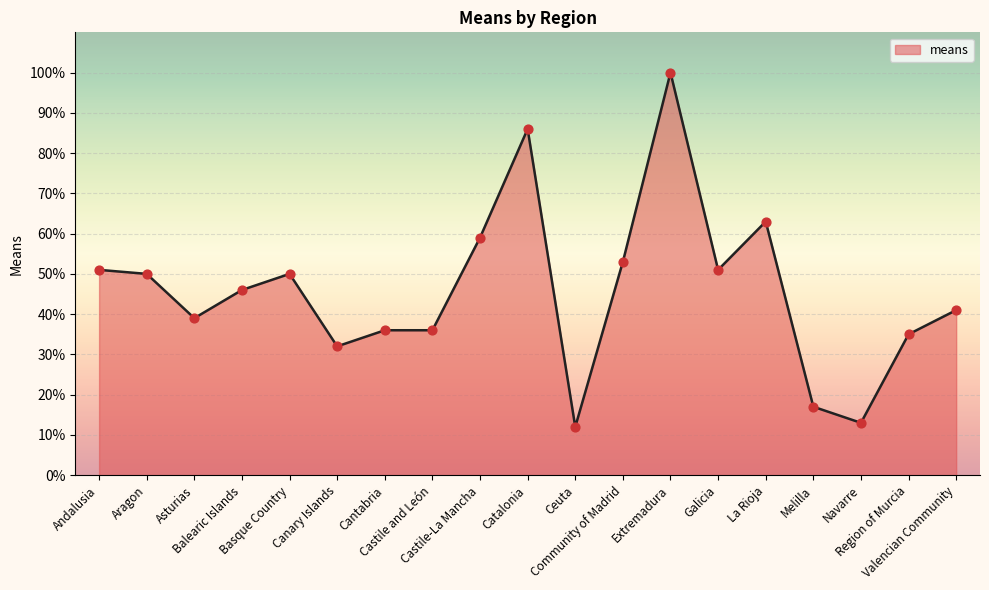

What is the change in value from Melilla to Region of Murcia?

+18